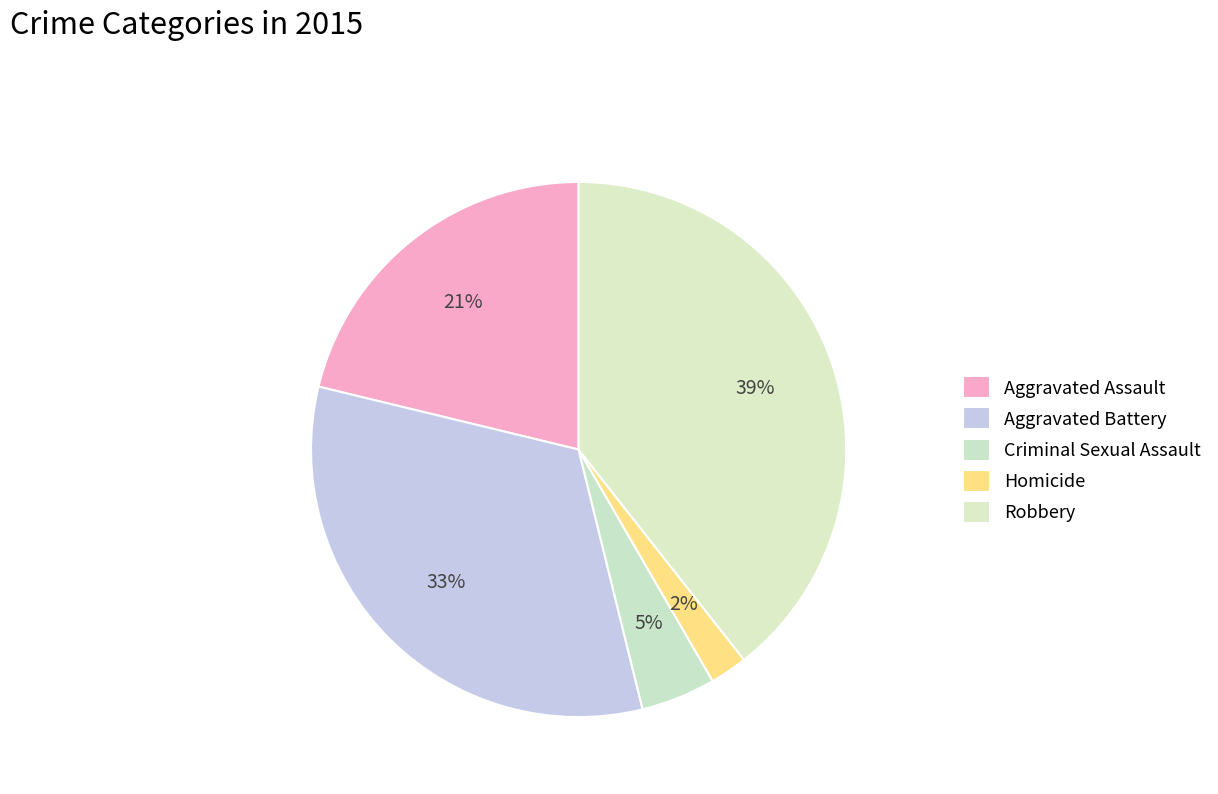

To the nearest percent, what is the combined percentage of Aggravated Assault and Aggravated Battery?

54%